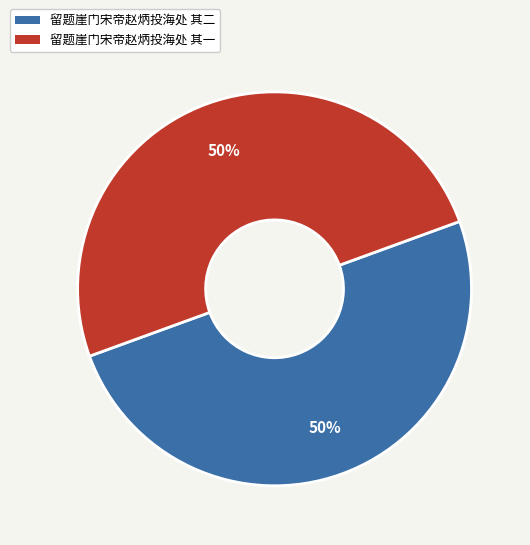

The 留题崖门宋帝赵炳投海处 其一 slice represents 60% of the pie. True or false?

False